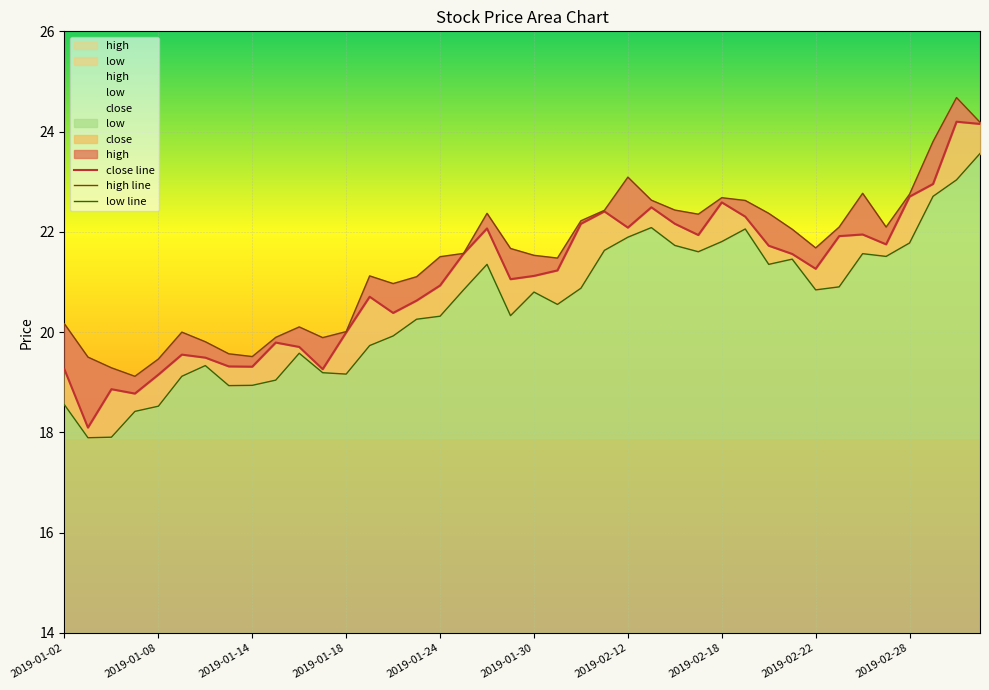

How many data points does each series have?

40